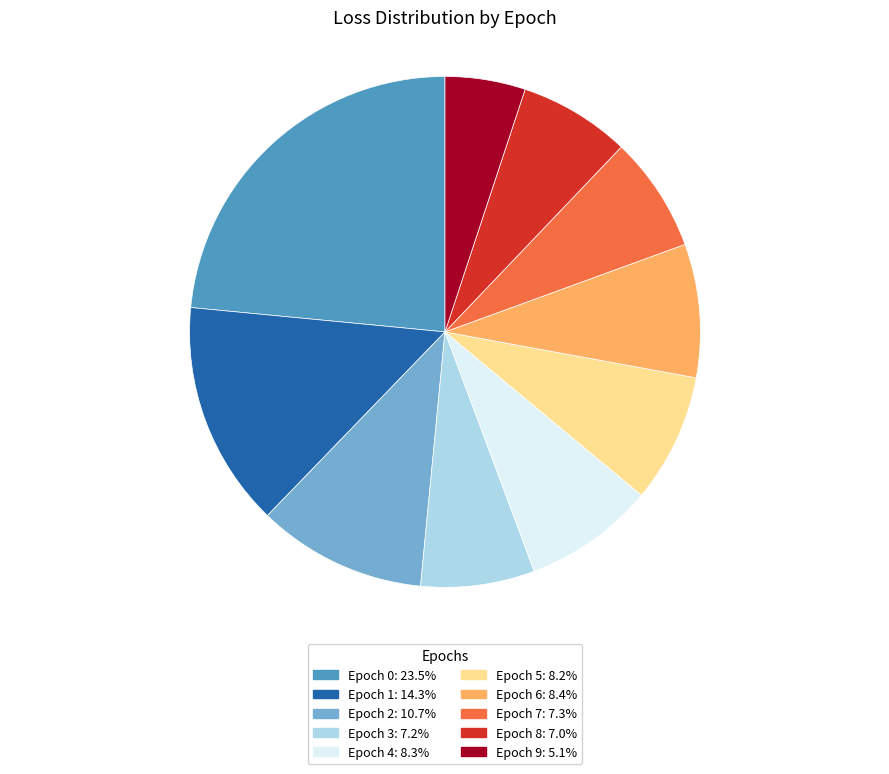

How many segments does this pie chart have?

10